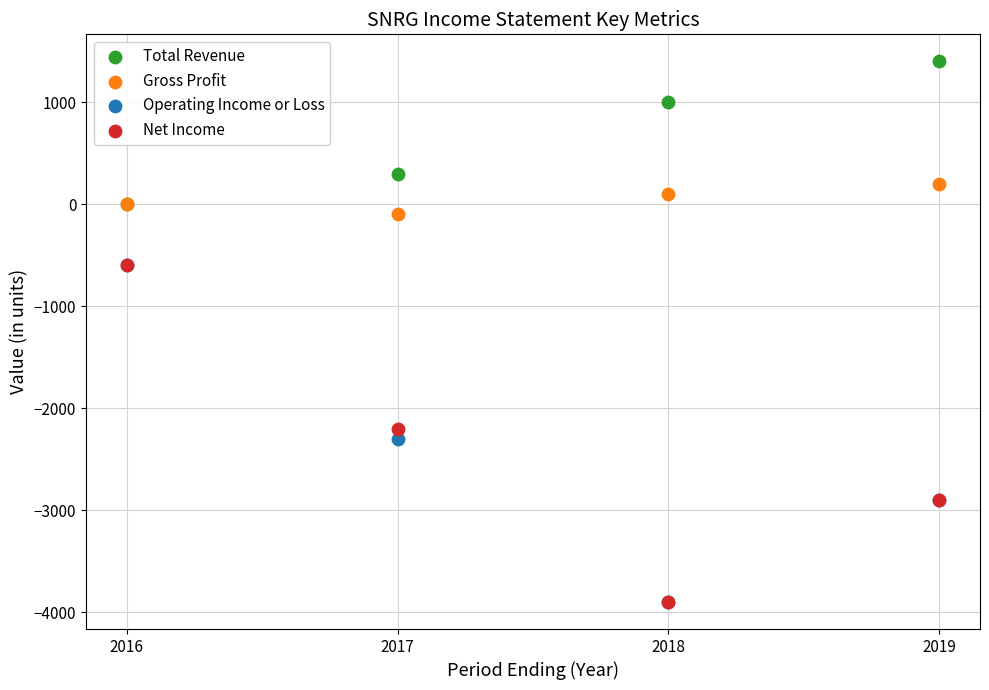

What are all the series names shown in the legend?

Total Revenue, Gross Profit, Operating Income or Loss, Net Income